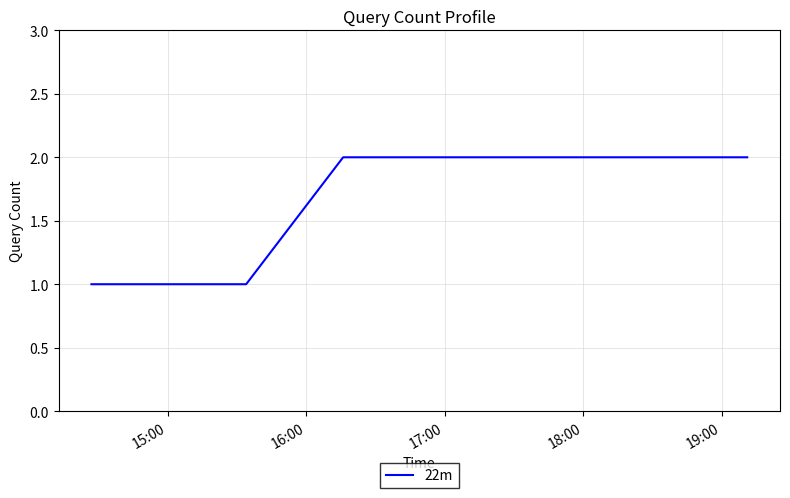

What is the sum of all values?

10